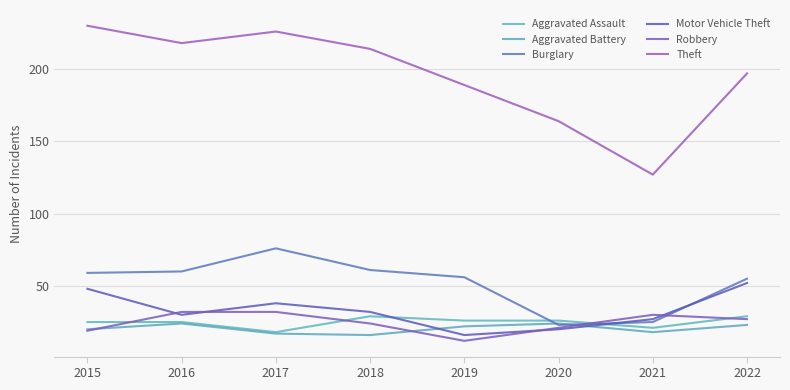

At how many categories does at least one series exceed 174?

6